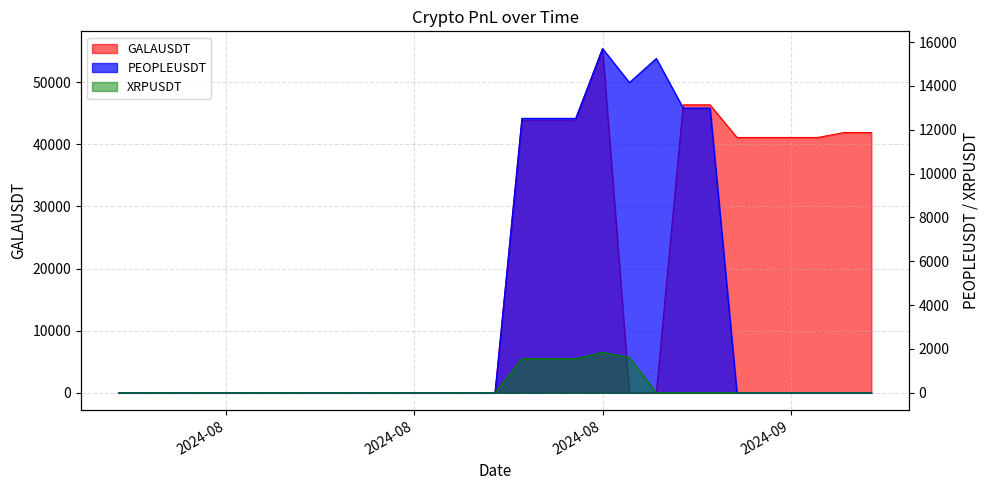

What is the difference between the maximum and second lowest values in the PEOPLEUSDT series?

15706.0